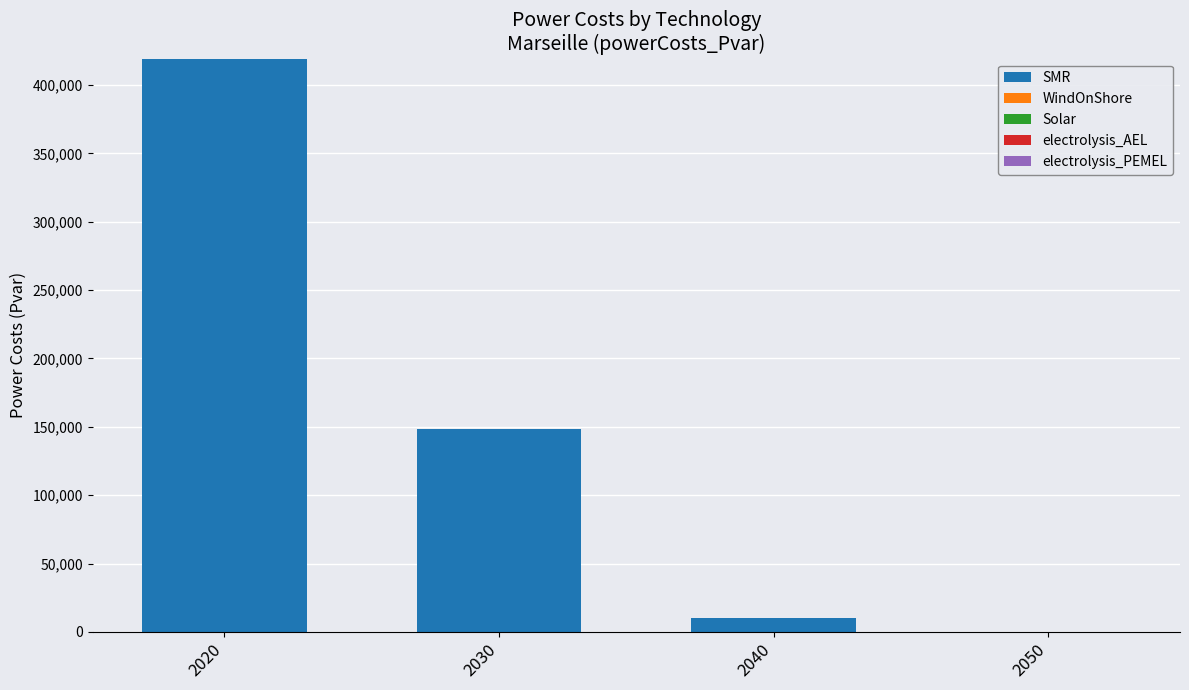

What is the greatest value displayed?

419224.6